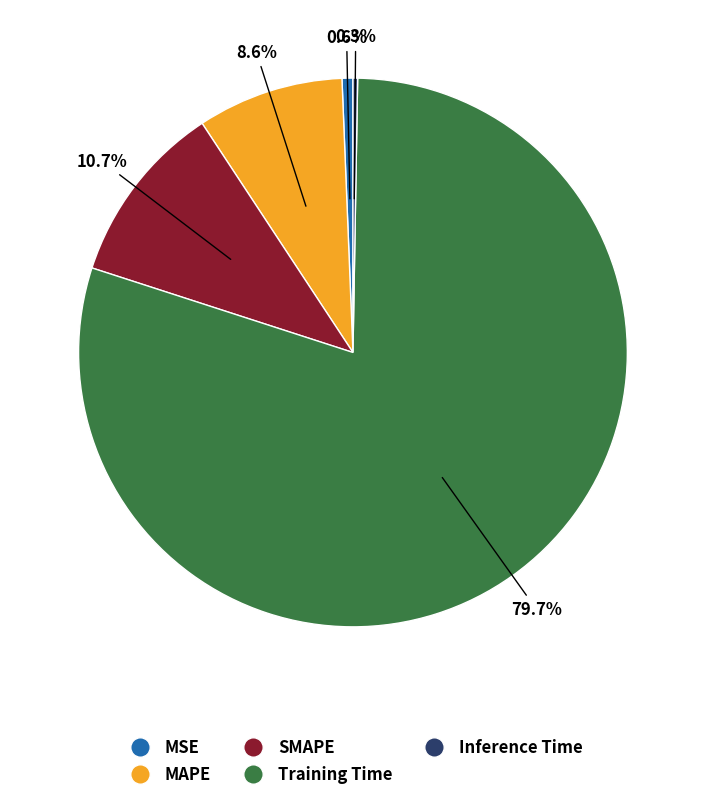

Which slice is the largest?

Training Time